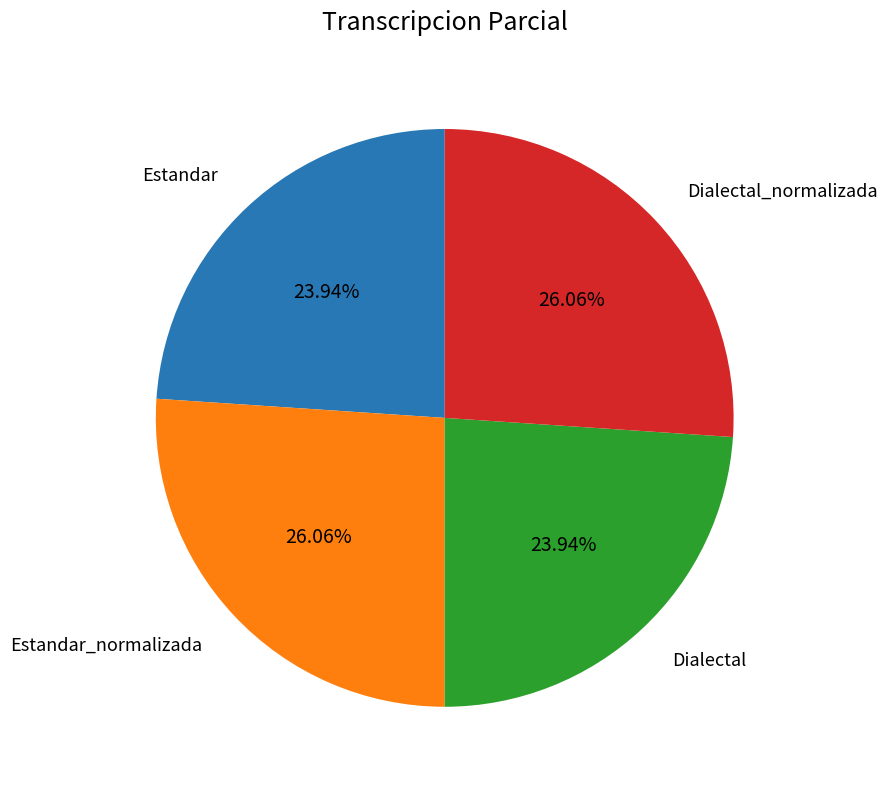

Is there any slice that represents more than half of the pie?

No